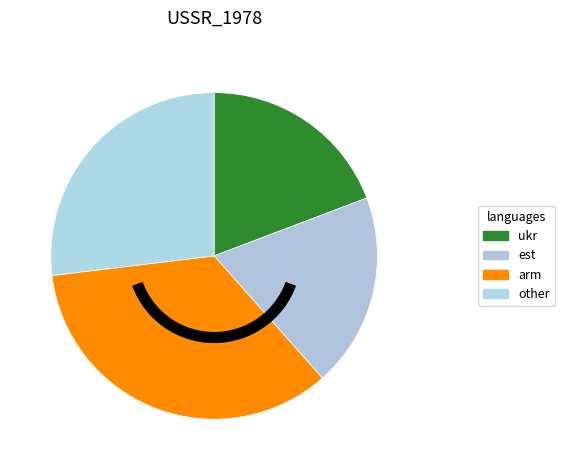

How many segments does this pie chart have?

4